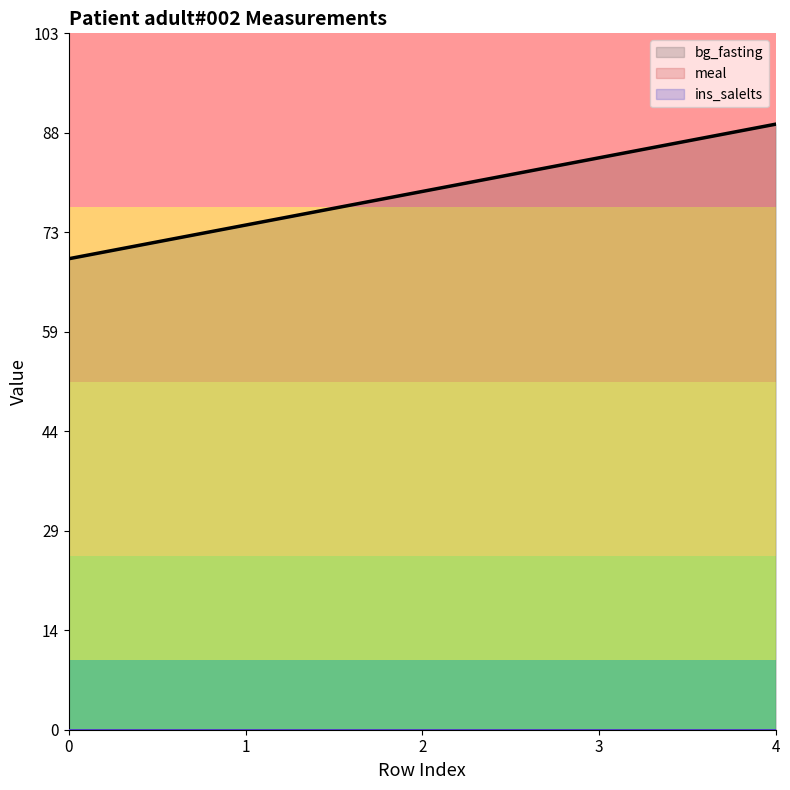

Rank the series at 1 from highest to lowest value.

bg_fasting, meal, ins_salelts